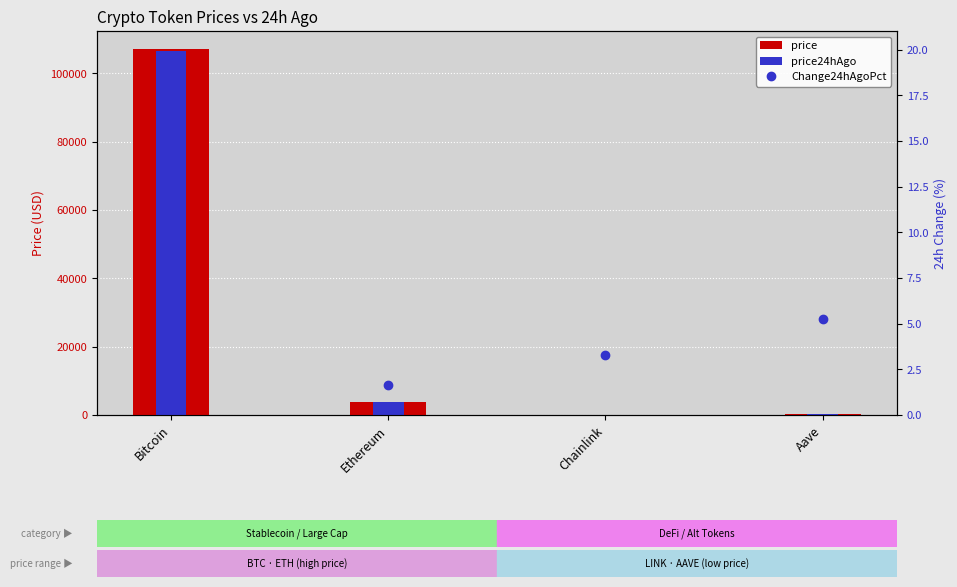

The value of price at Aave is 317.0. True or false?

False